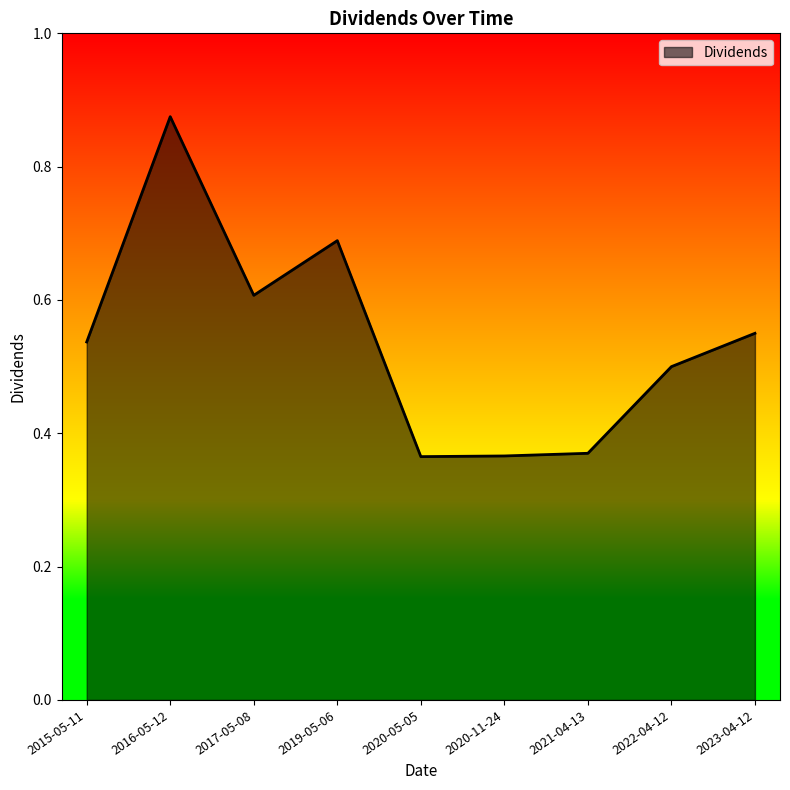

Between 2016-05-12 and 2015-05-11, which is larger?

2016-05-12